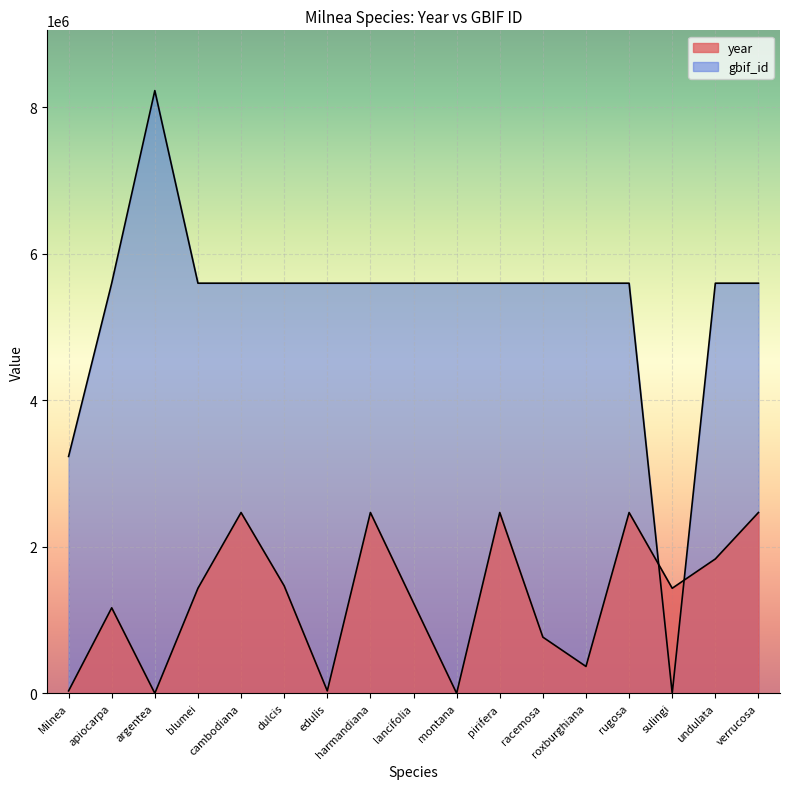

How many categories are shown in the chart?

17